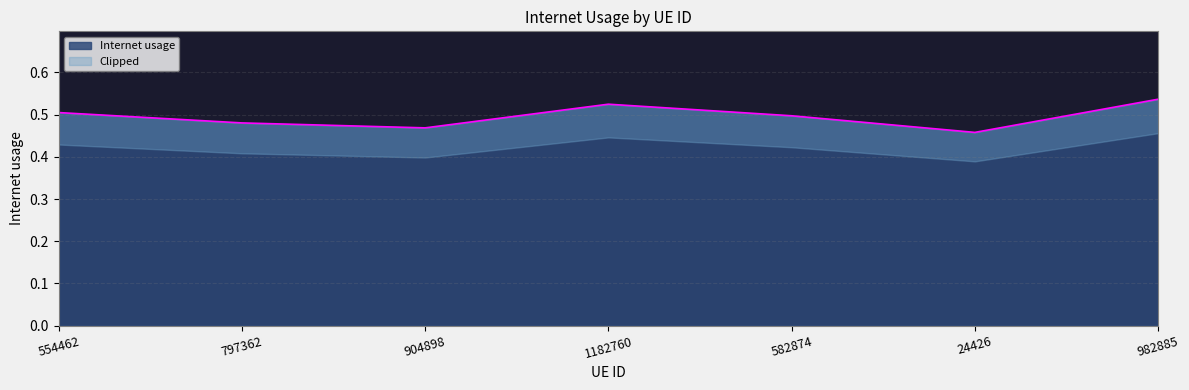

What is the difference between the values at 797362 and 982885?

0.1